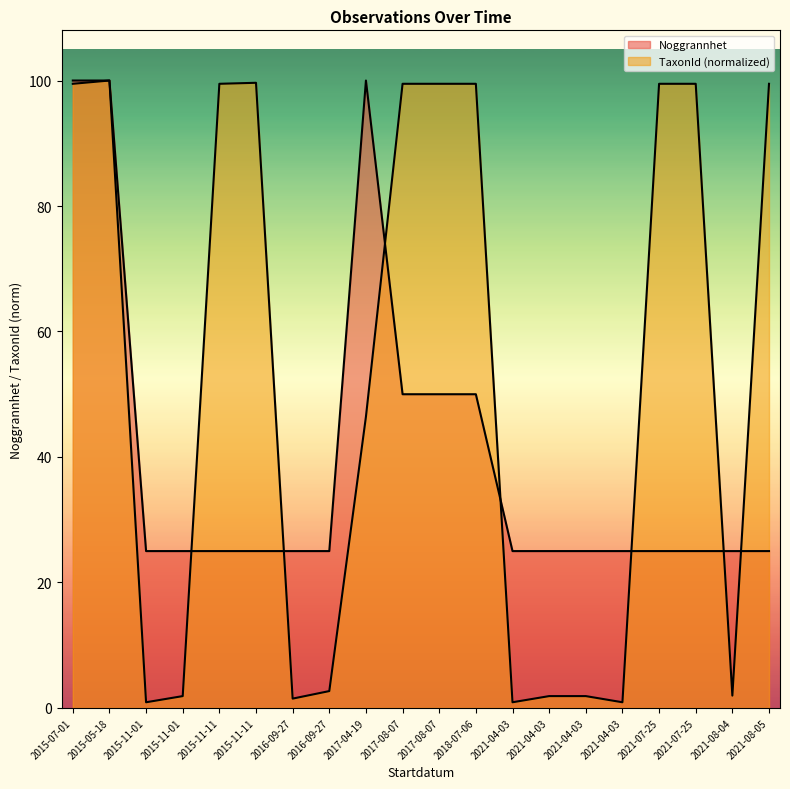

What is the label of the 6th point from the left?

2015-11-11